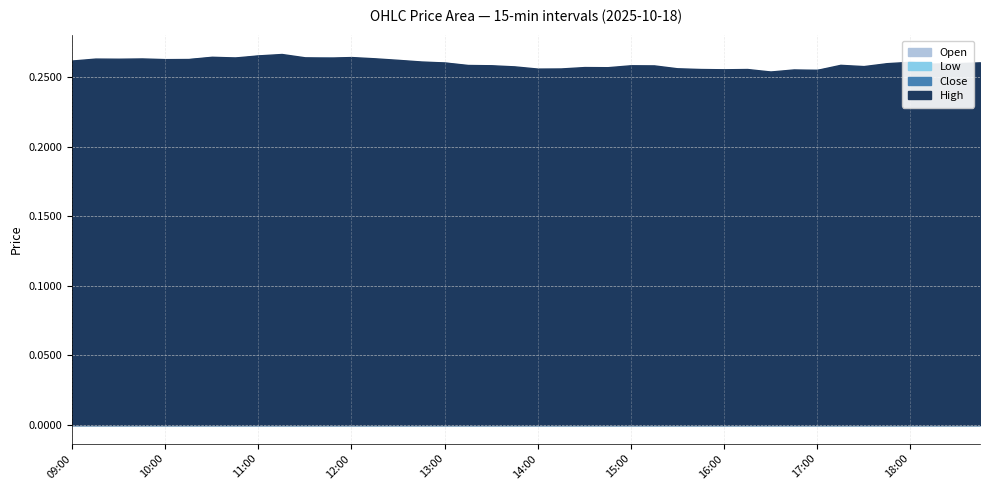

Count the number of data series in this chart.

4